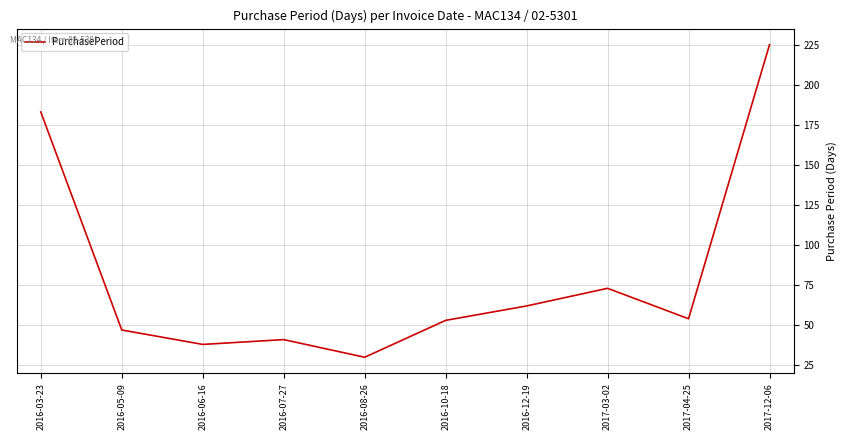

Which has a higher value, 2016-08-26 or 2016-12-19?

2016-12-19